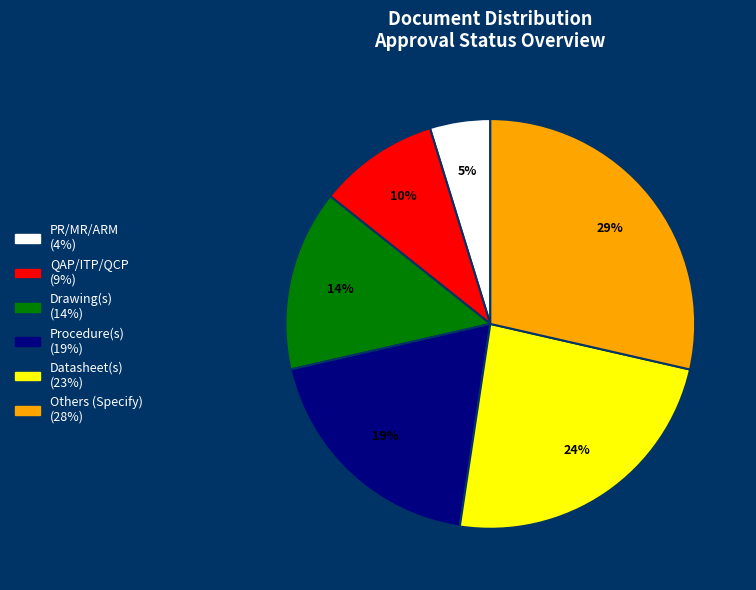

The Procedure(s) slice represents 19% of the pie. True or false?

True